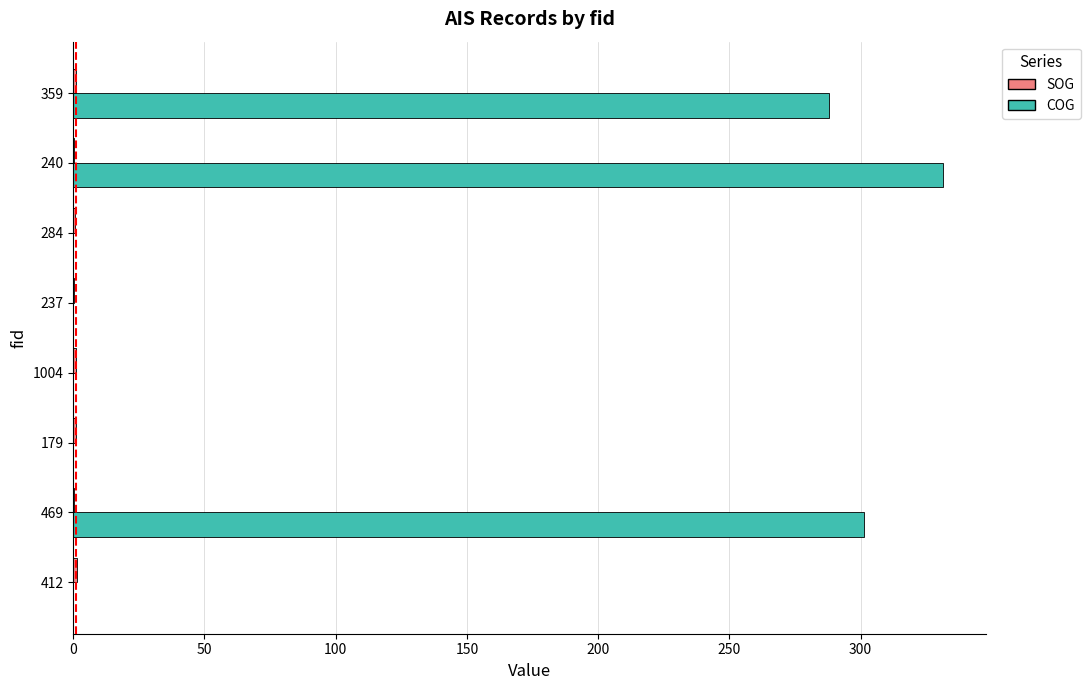

At which category is the sum across all series the highest?

240